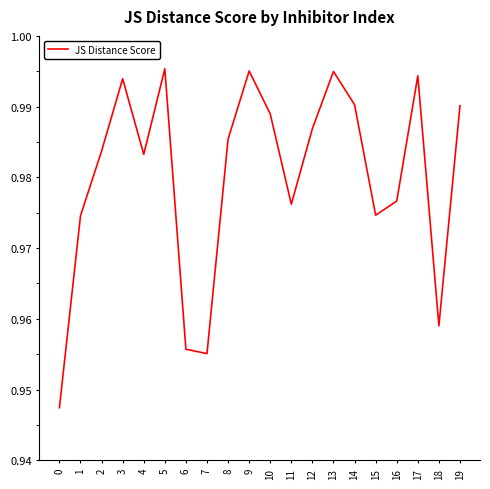

How many interior local peaks (higher than both neighbors) does the data have?

5